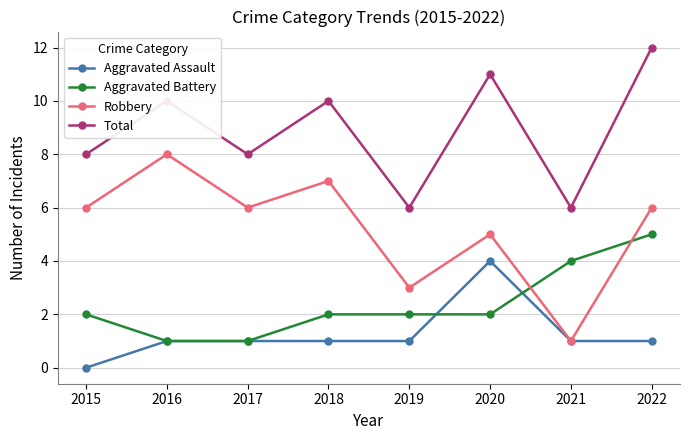

Which category has the lowest value in the Robbery series?

2021